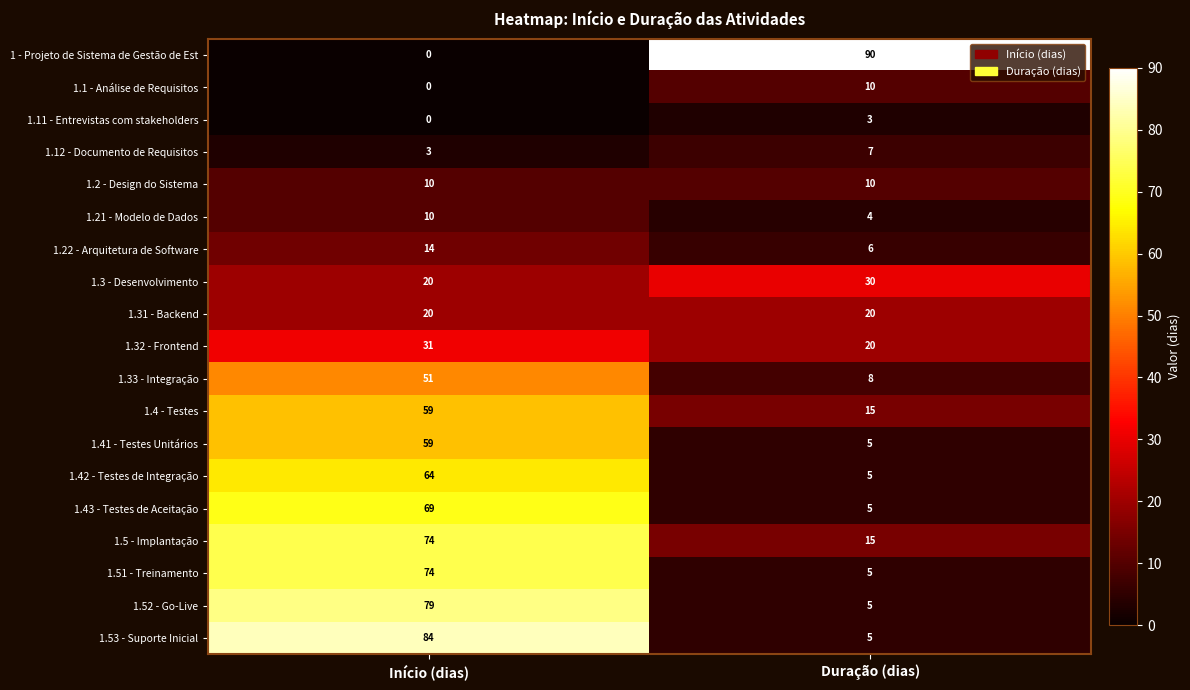

At how many categories does at least one series exceed 27?

2